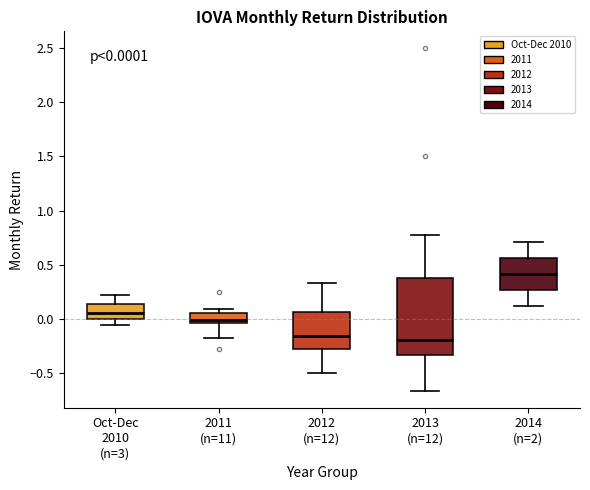

Which box is the tallest, from its lower edge to its upper edge?

2013 (n=12)